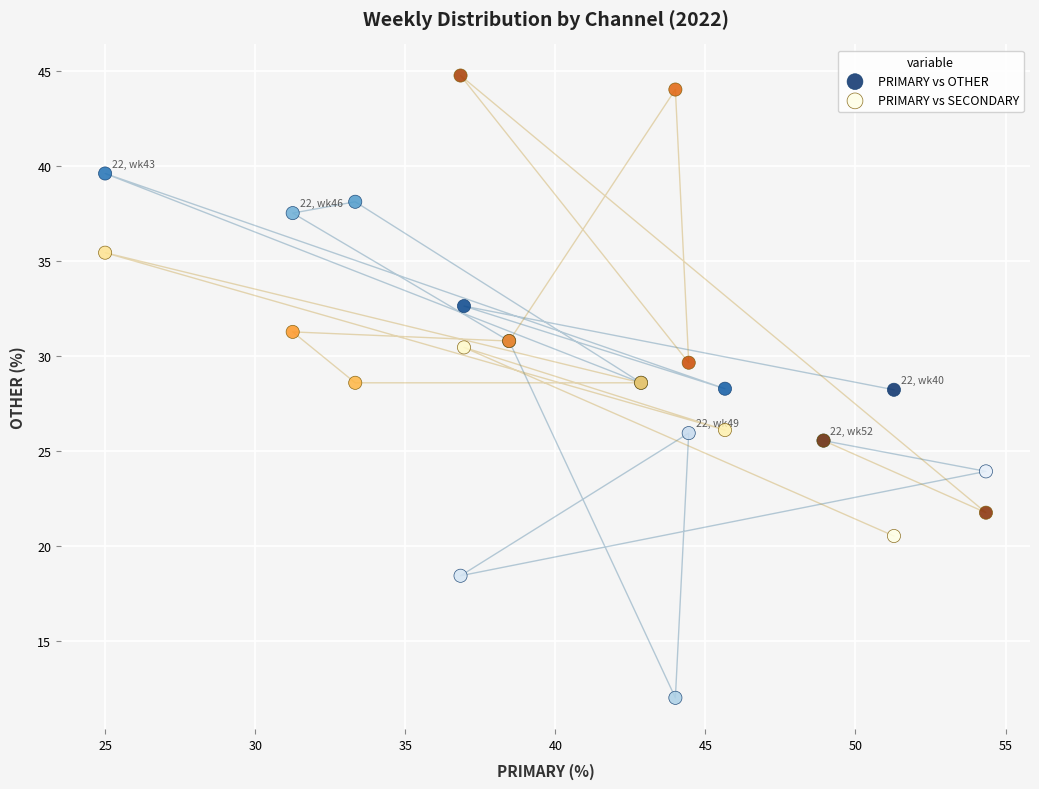

What is the X range (max minus min) for the scatter plot?

29.3